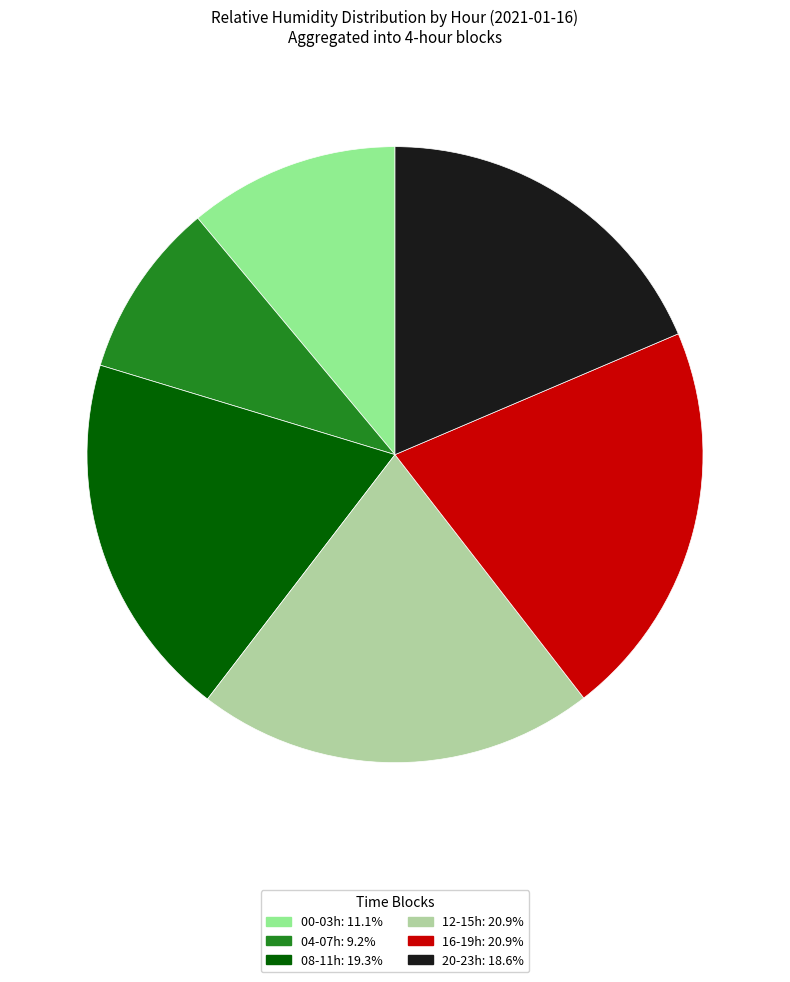

Does any single category account for the majority?

No